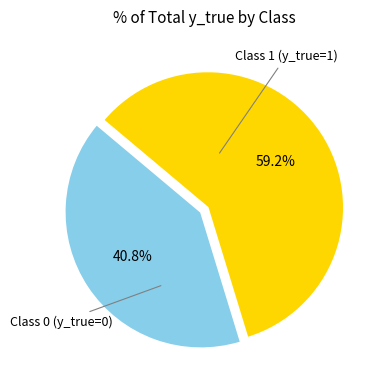

Is there a majority slice in this chart?

Yes